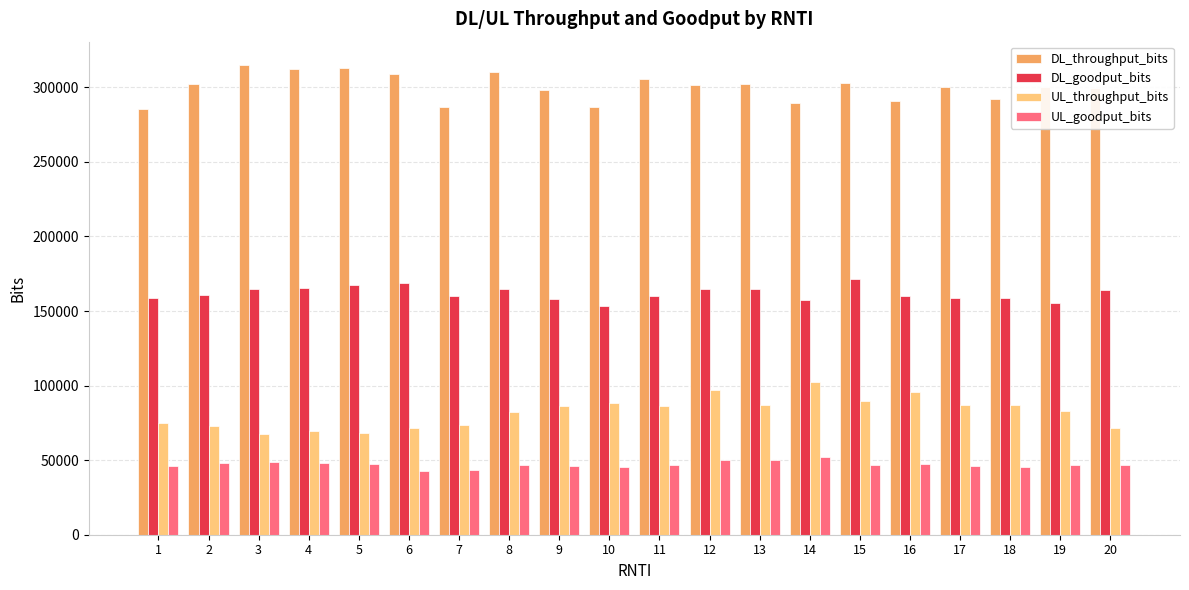

What is the smallest value displayed?

42400